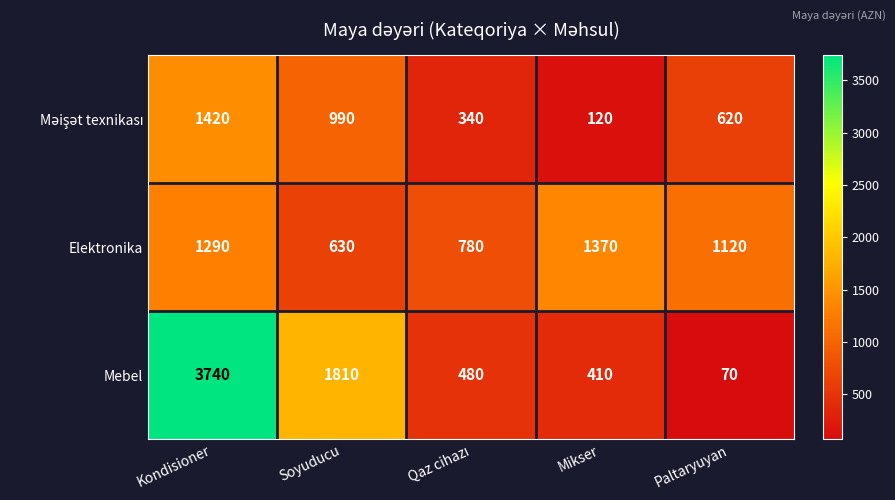

Is it true that Elektronika equals 1120 at Paltaryuyan?

True